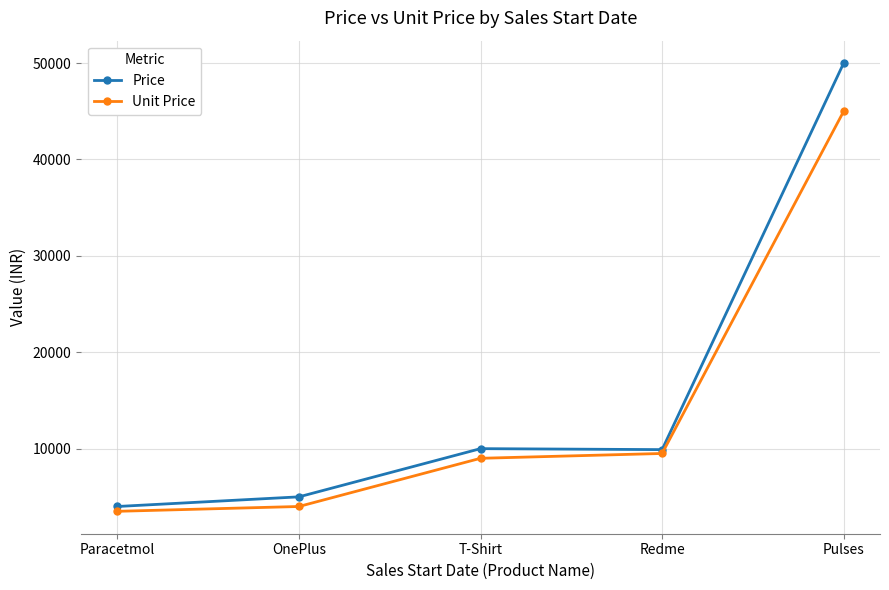

Which category has the lowest value in the Unit Price series?

Paracetmol